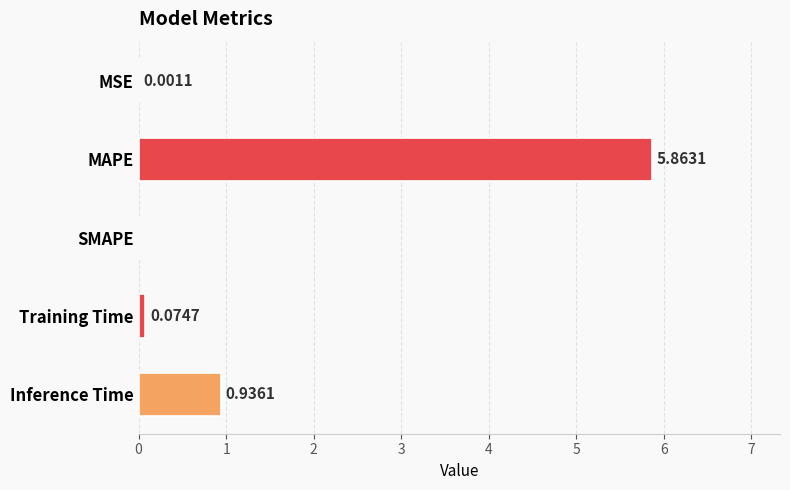

What is the change in value from MSE to MAPE?

+5.9